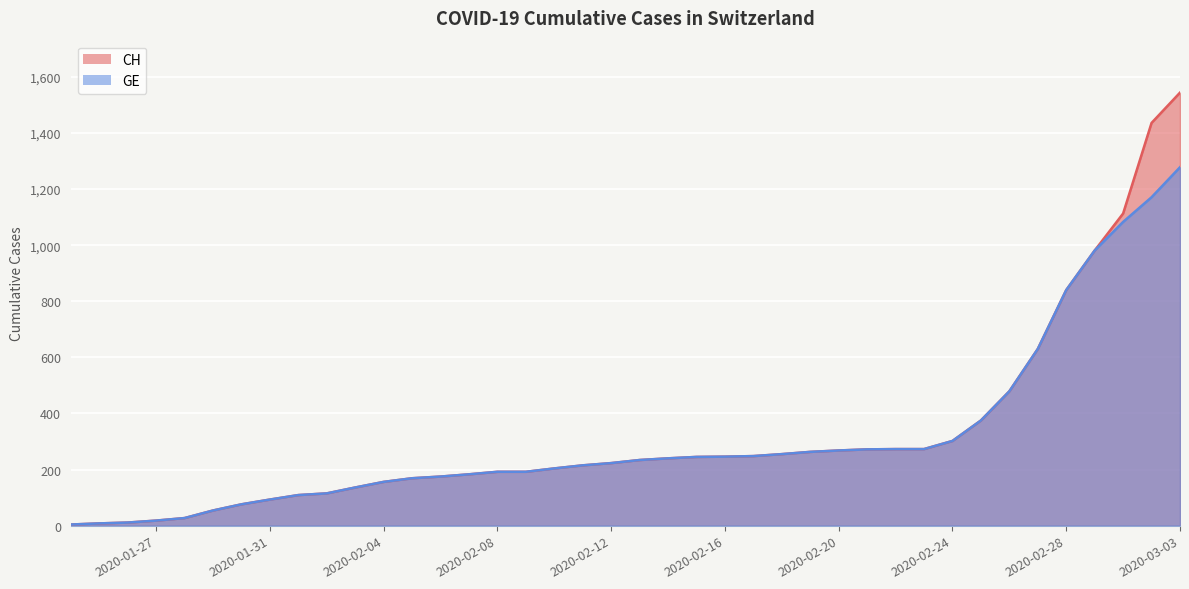

How many values in the CH series exceed 234?

19